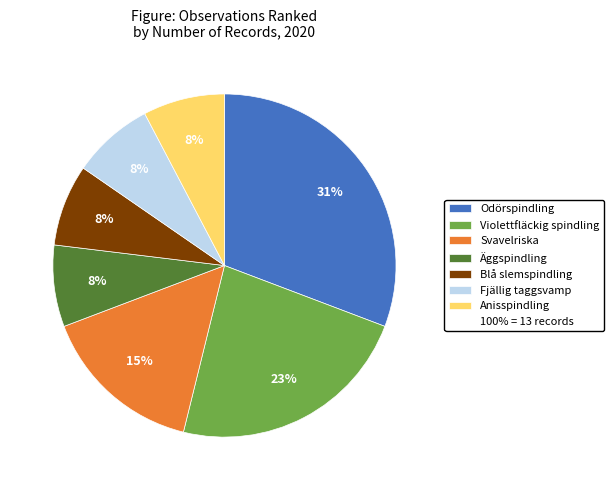

To the nearest percent, what is the difference between the largest and smallest slice percentages?

23%